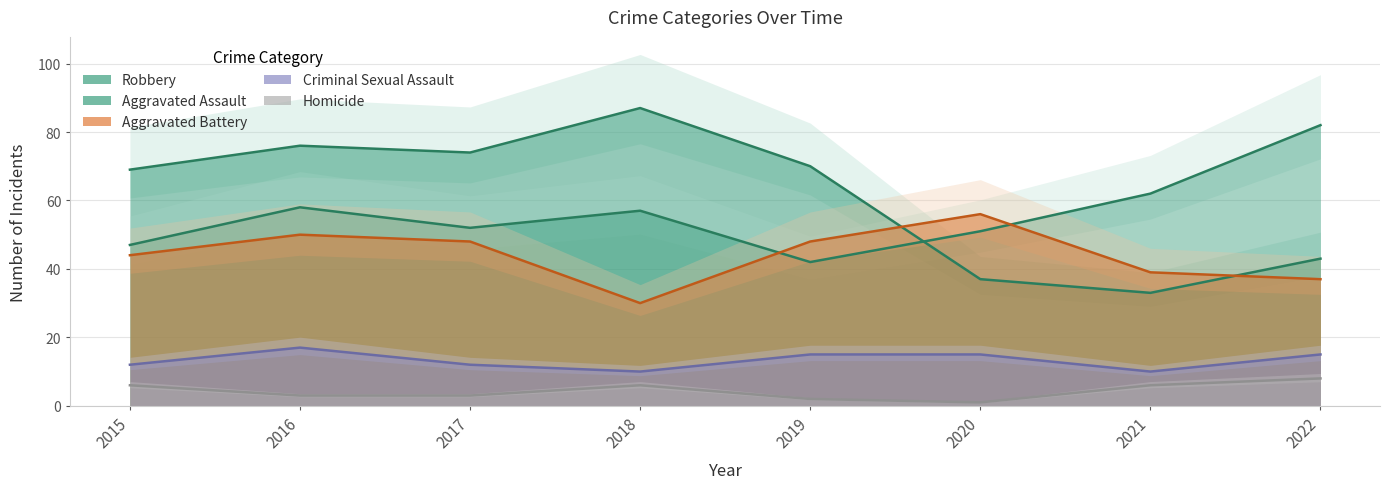

True or false: Criminal Sexual Assault and Homicide cross at least once.

False